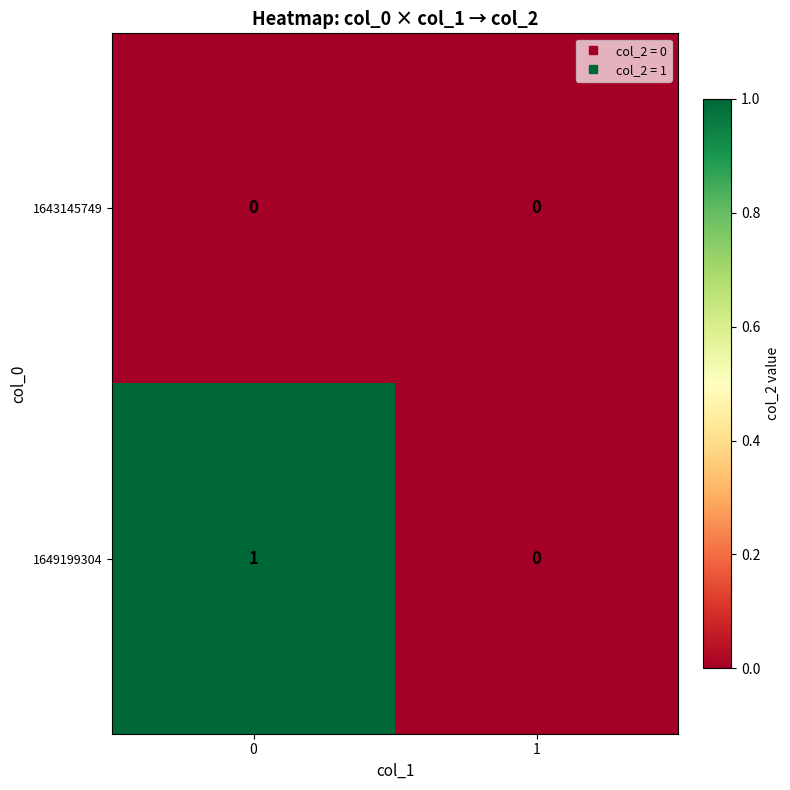

Which series has the largest range (max minus min)?

1649199304